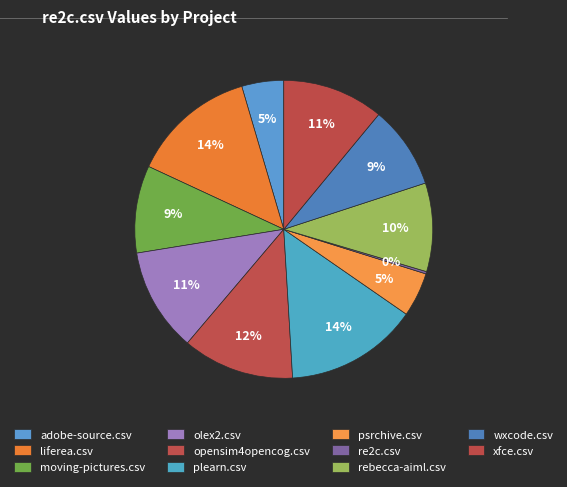

Combined, what portion of the pie is xfce.csv and re2c.csv?

11.3%